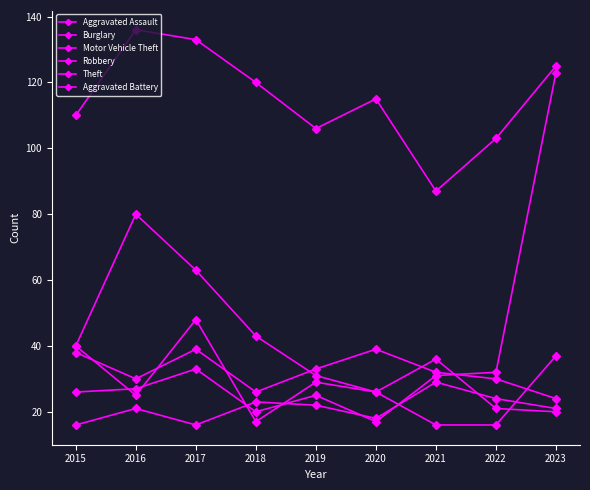

How many lines are shown in the chart?

6